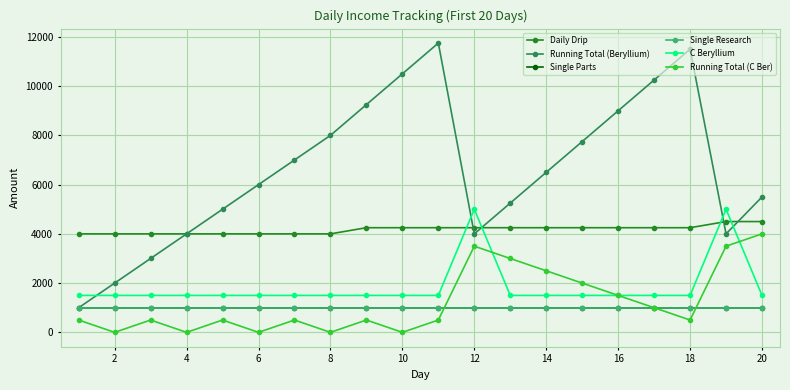

Does the chart have visible grid lines?

Yes